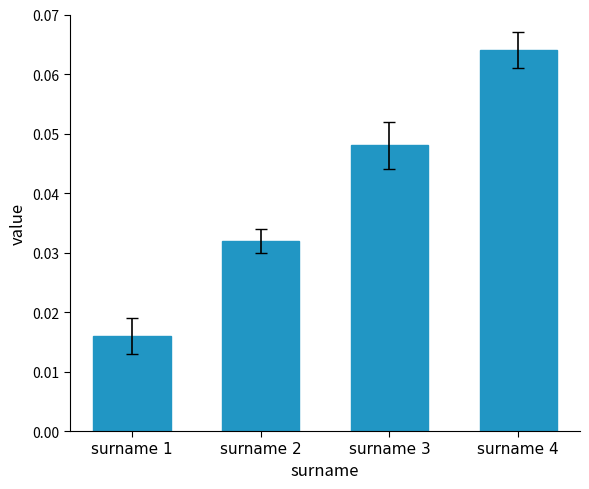

Rank the categories by value from lowest to highest.

surname 1, surname 2, surname 3, surname 4